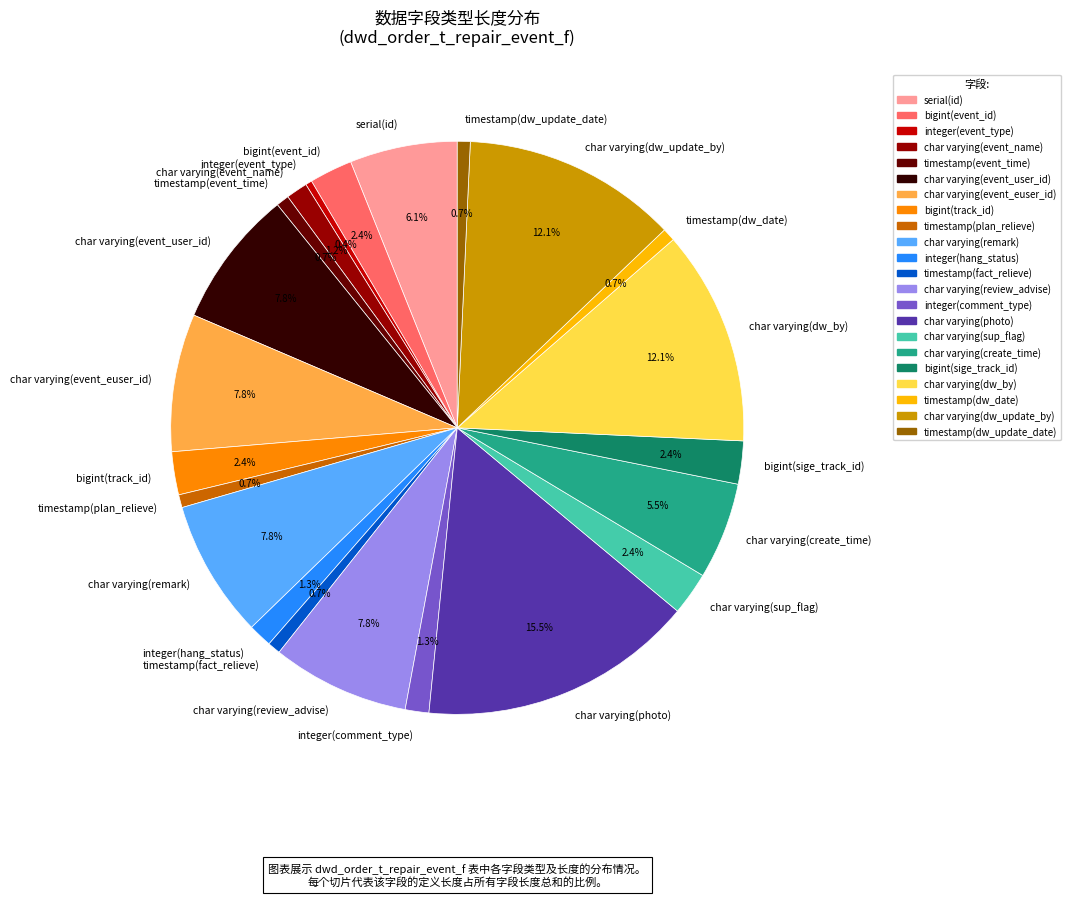

Which category has the biggest portion of the pie?

char varying(photo)